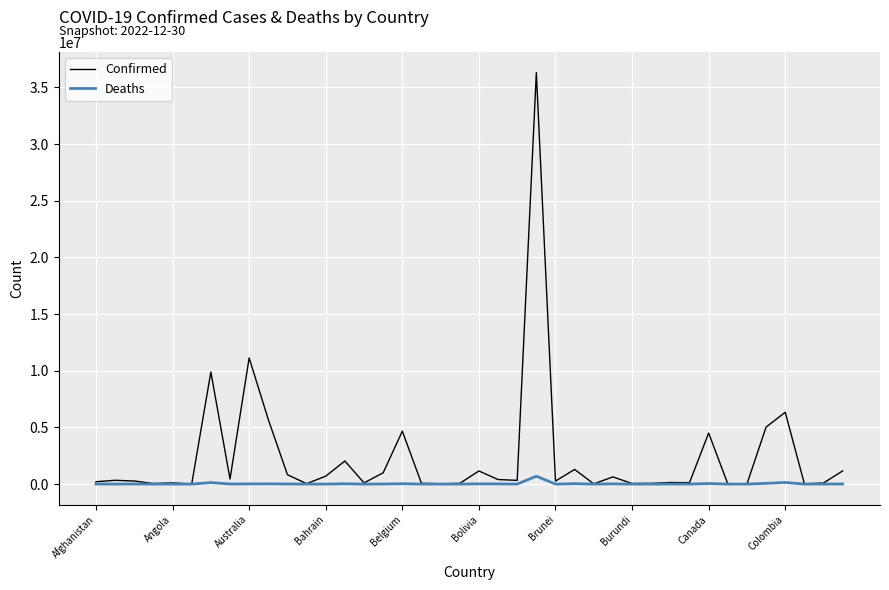

List the series in order of their peak value, lowest first.

Deaths, Confirmed